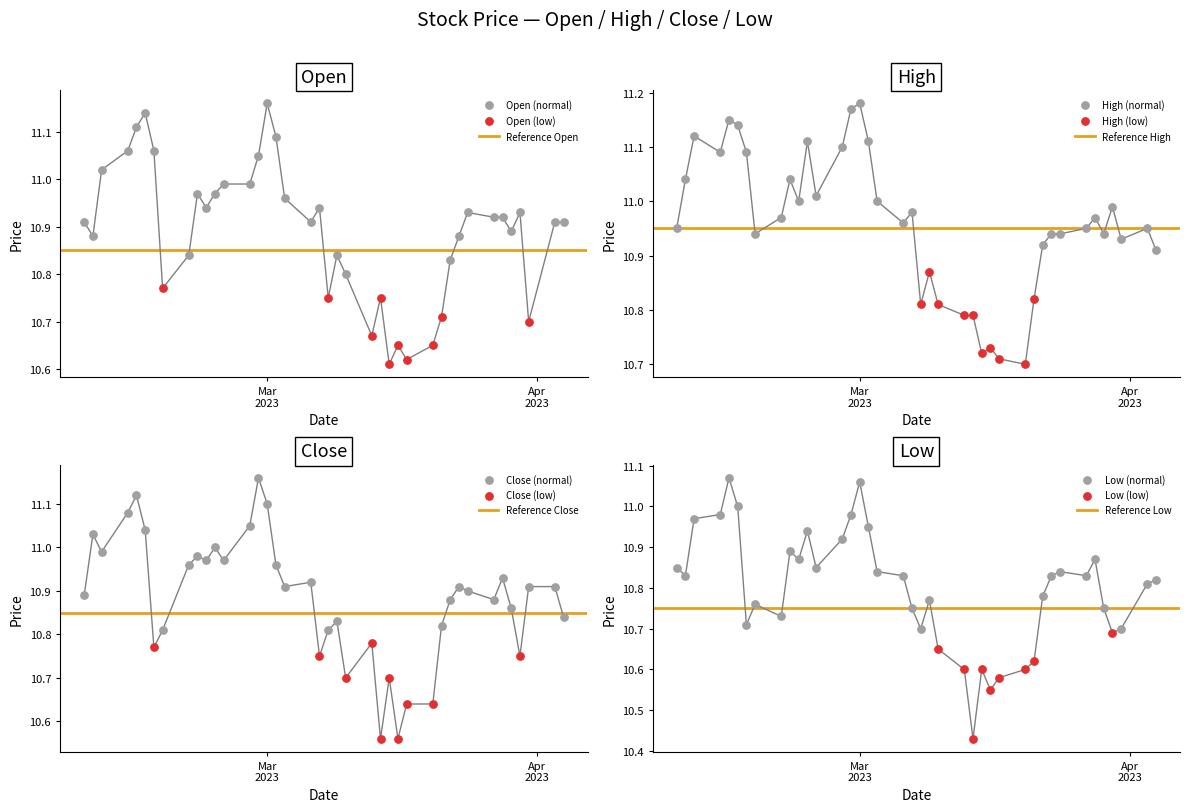

Which series has the largest total across all categories?

high